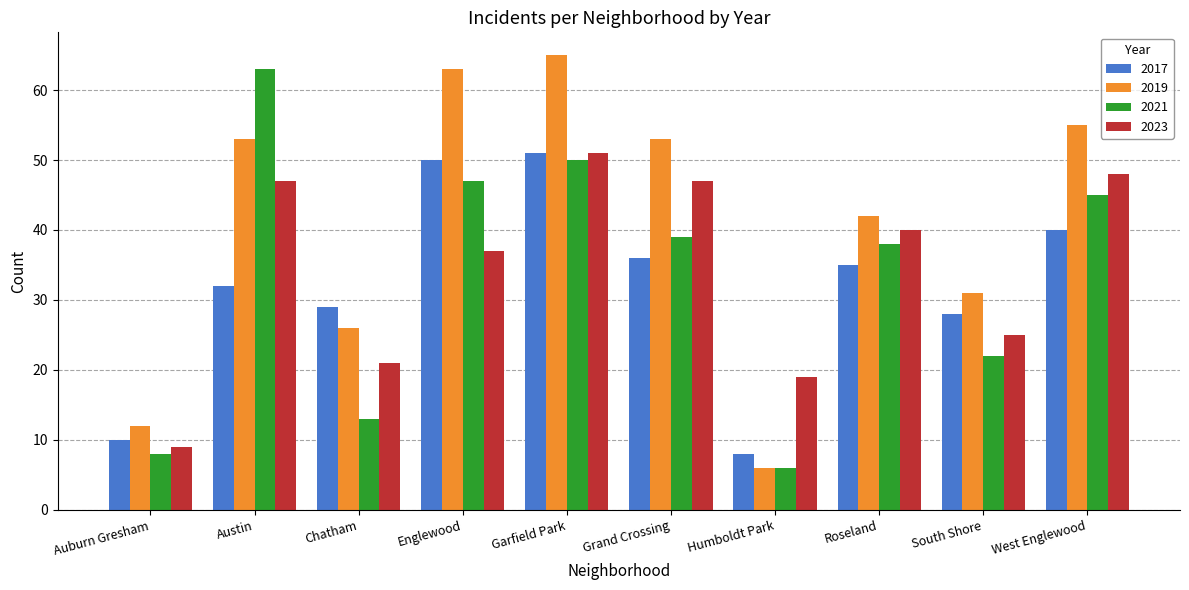

Between Austin and West Englewood, which series saw the biggest shift?

2021